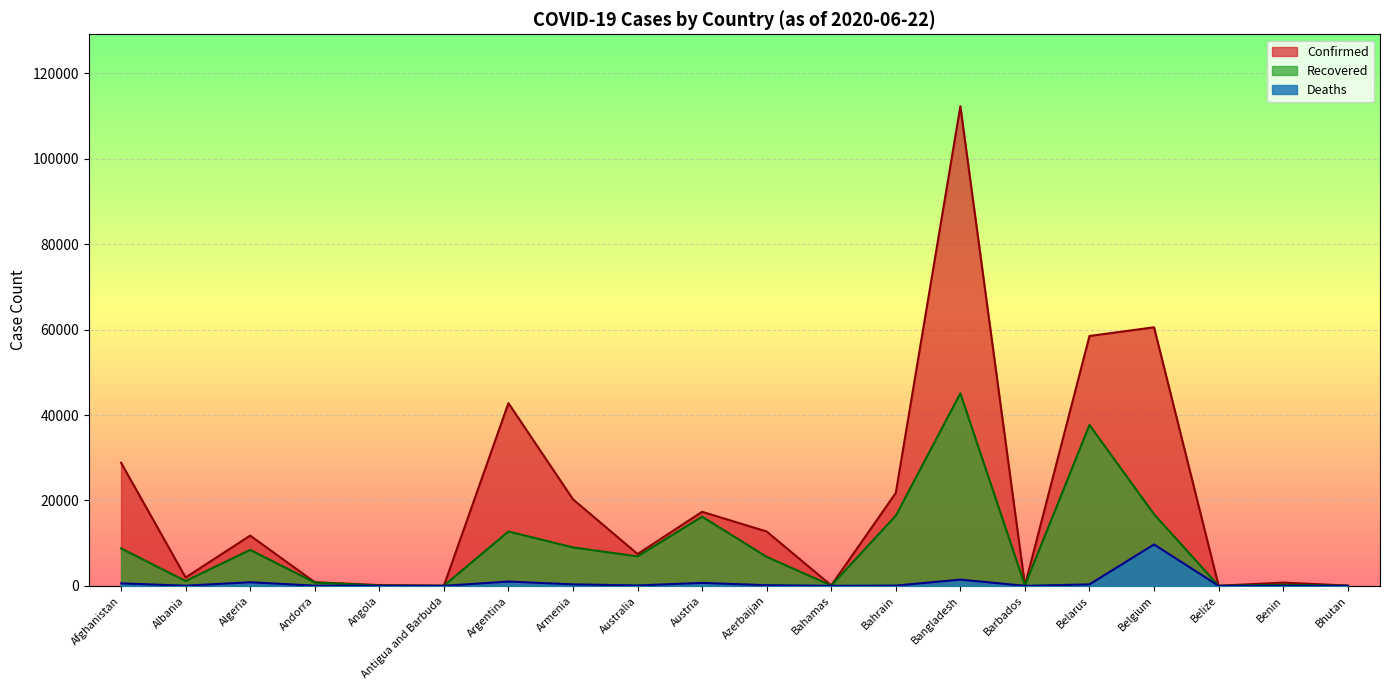

Is it true that Deaths equals 9 at Angola?

True